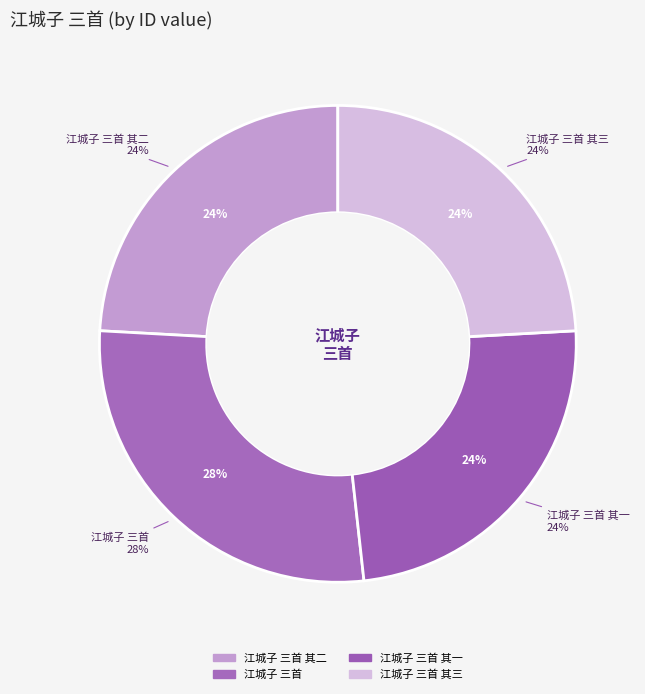

What is the total percentage of 江城子 三首 其二 and 江城子 三首 其三?

48.2%